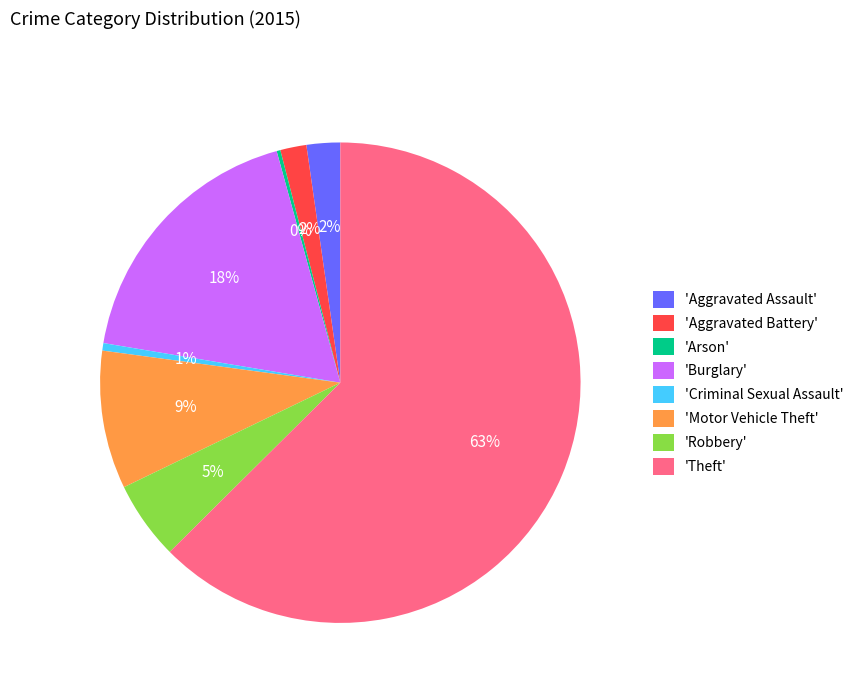

Which slice represents more than half of the pie?

'Theft'